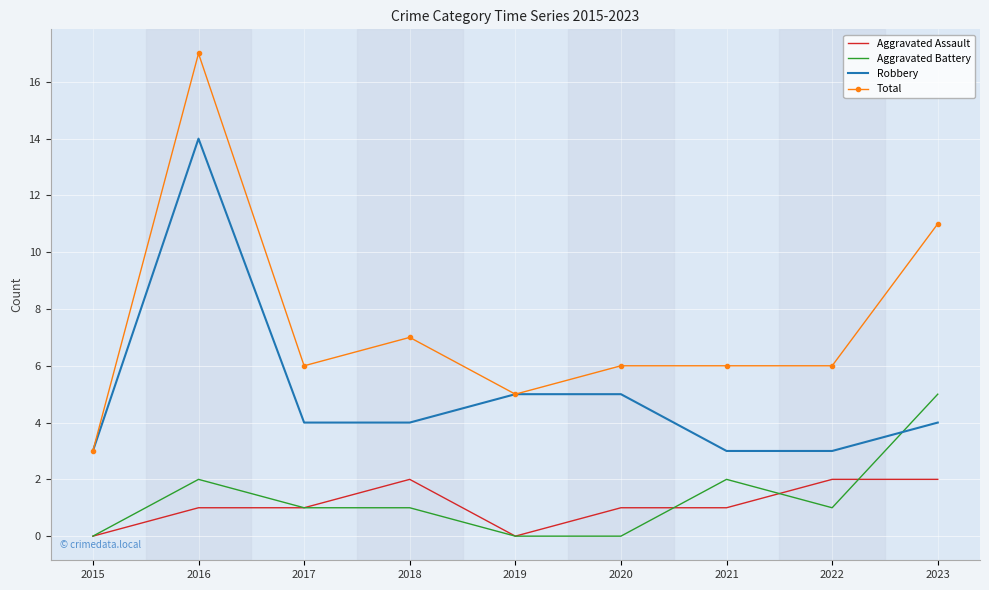

Reading left to right, list all the values displayed in this chart.

Aggravated Assault: 2015=0	2016=1	2017=1	2018=2	2019=0	2020=1	2021=1	2022=2	2023=2
Aggravated Battery: 2015=0	2016=2	2017=1	2018=1	2019=0	2020=0	2021=2	2022=1	2023=5
Robbery: 2015=3	2016=14	2017=4	2018=4	2019=5	2020=5	2021=3	2022=3	2023=4
Total: 2015=3	2016=17	2017=6	2018=7	2019=5	2020=6	2021=6	2022=6	2023=11